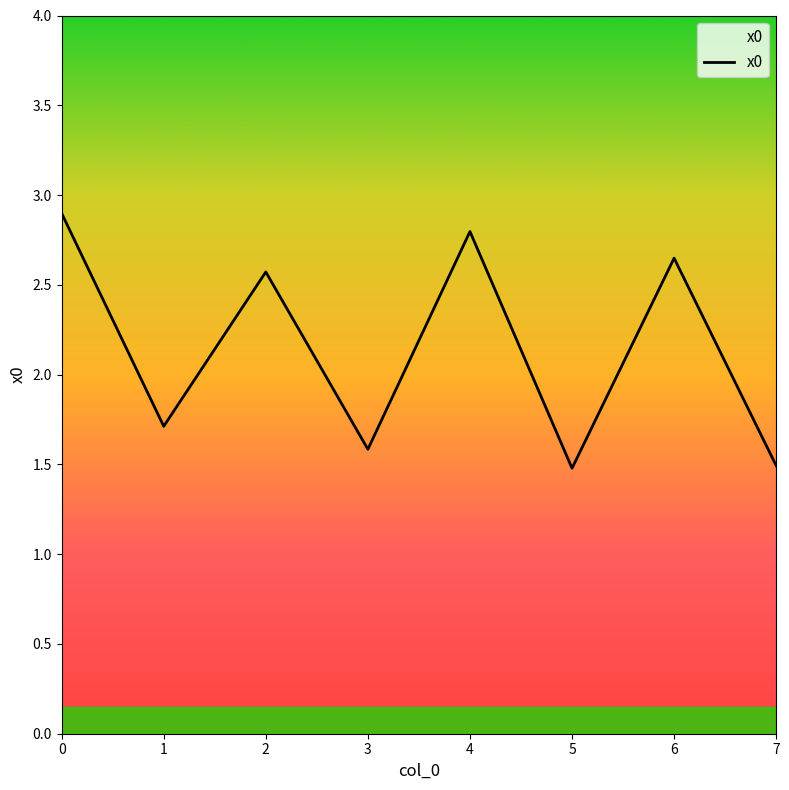

What is the sum of all values?

17.2